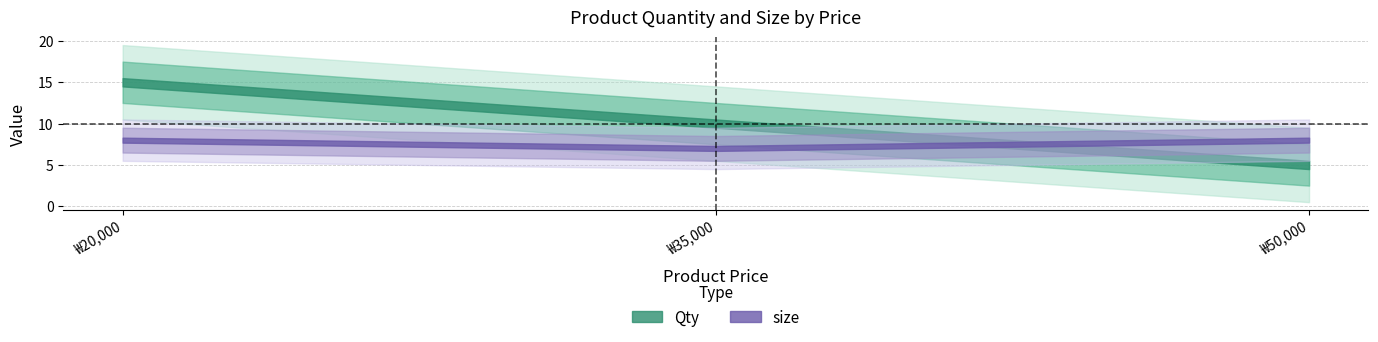

How many data points does each series have?

3